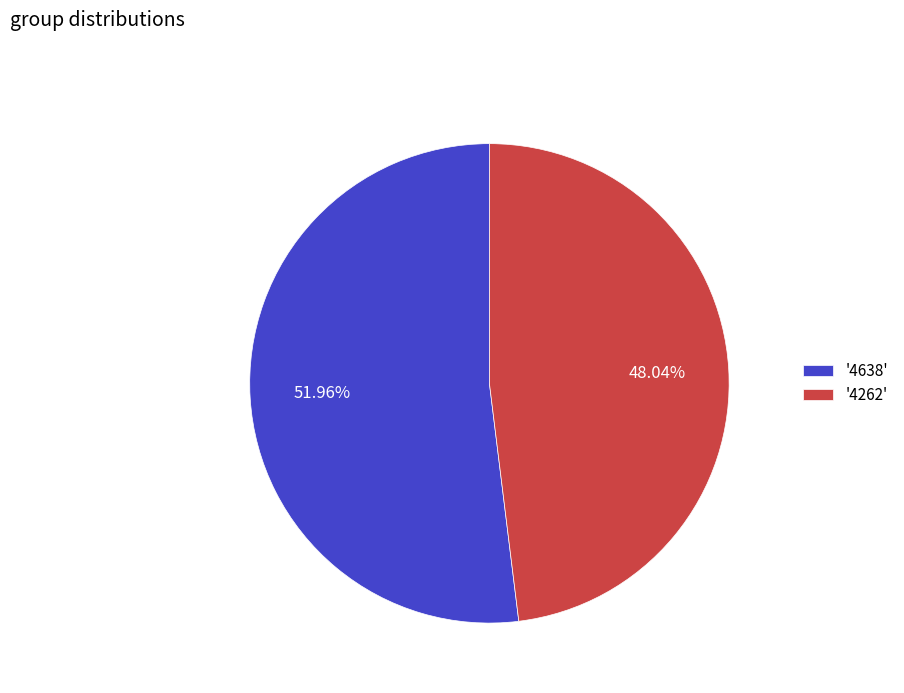

To the nearest percent, what is the average slice percentage?

50%